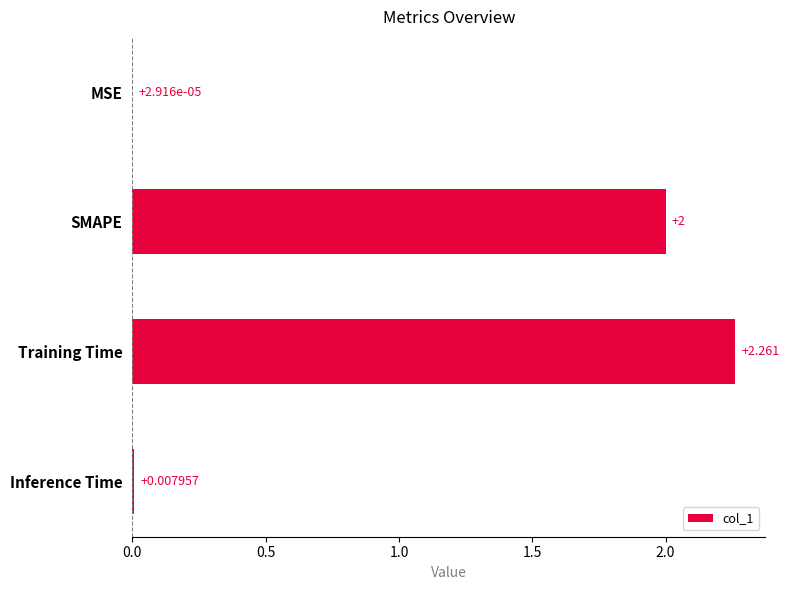

Between MSE and Inference Time, which is larger?

Inference Time